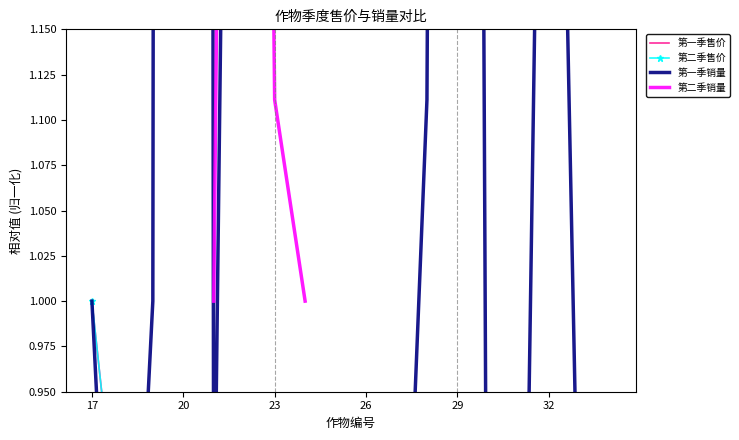

Where do 第一季售价 and 第一季销量 first cross each other?

20 and 23